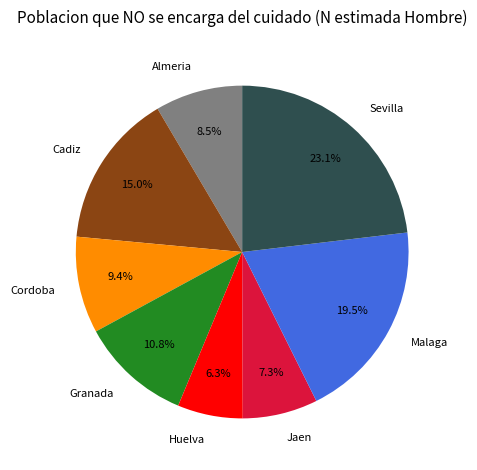

How many slices are in this pie chart?

8